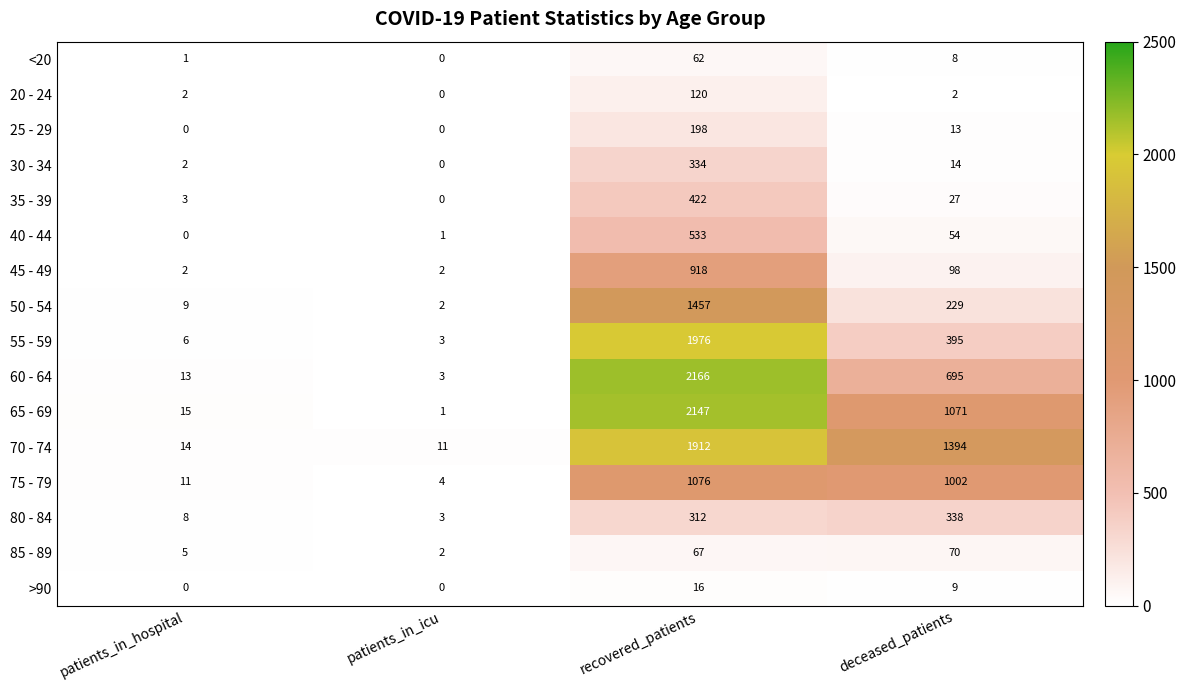

List the series in order of their peak value, highest first.

60 - 64, 65 - 69, 55 - 59, 70 - 74, 50 - 54, 75 - 79, 45 - 49, 40 - 44, 35 - 39, 80 - 84, 30 - 34, 25 - 29, 20 - 24, 85 - 89, <20, >90